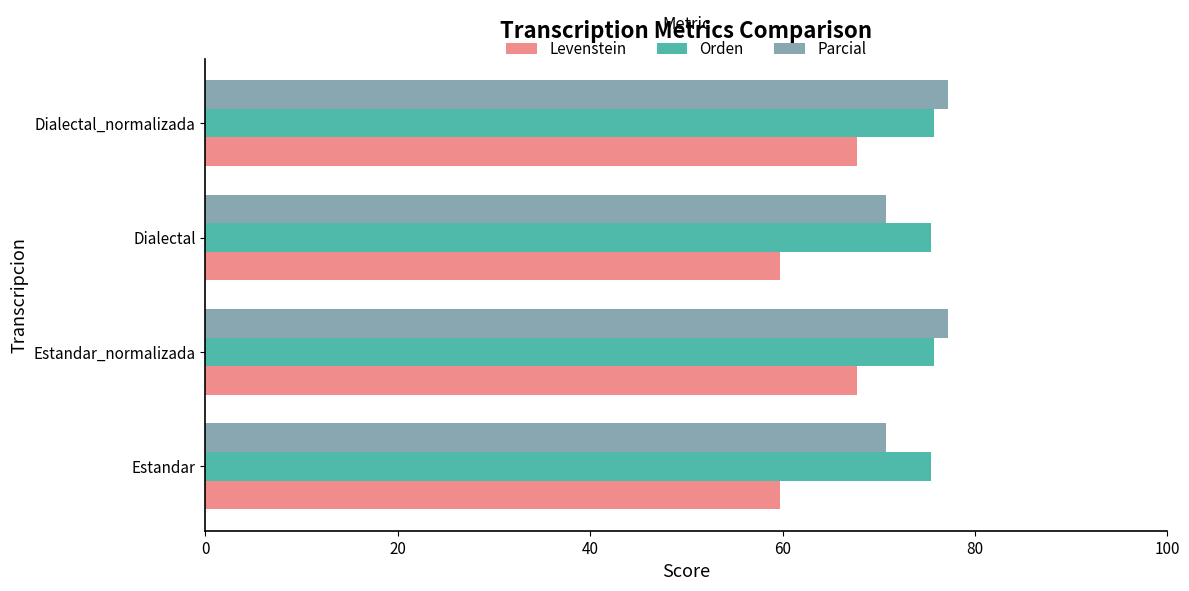

The value of Parcial at Dialectal is 70.8. True or false?

True